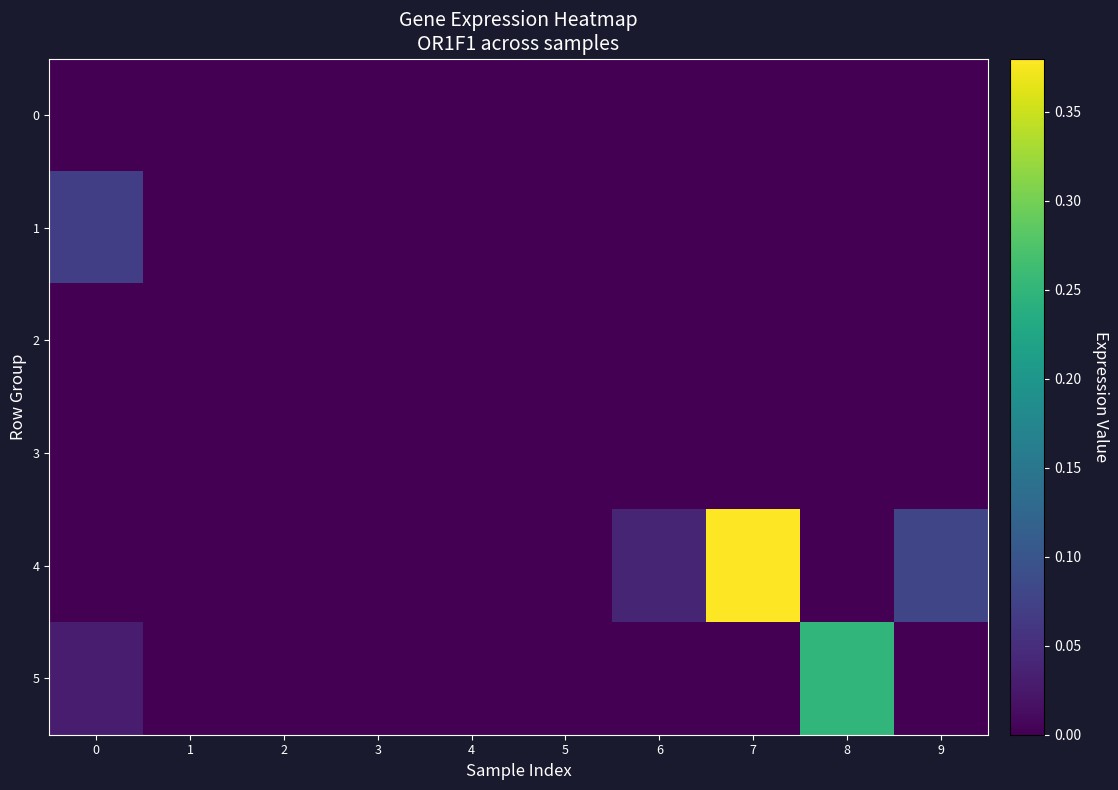

Reading right to left, transcribe all the data shown in this chart.

0: 9=0.0	8=0.0	7=0.0	6=0.0	5=0.0	4=0.0	3=0.0	2=0.0	1=0.0	0=0.0
1: 9=0.0	8=0.0	7=0.0	6=0.0	5=0.0	4=0.0	3=0.0	2=0.0	1=0.0	0=0.1
2: 9=0.0	8=0.0	7=0.0	6=0.0	5=0.0	4=0.0	3=0.0	2=0.0	1=0.0	0=0.0
3: 9=0.0	8=0.0	7=0.0	6=0.0	5=0.0	4=0.0	3=0.0	2=0.0	1=0.0	0=0.0
4: 9=0.1	8=0.0	7=0.4	6=0.0	5=0.0	4=0.0	3=0.0	2=0.0	1=0.0	0=0.0
5: 9=0.0	8=0.2	7=0.0	6=0.0	5=0.0	4=0.0	3=0.0	2=0.0	1=0.0	0=0.0